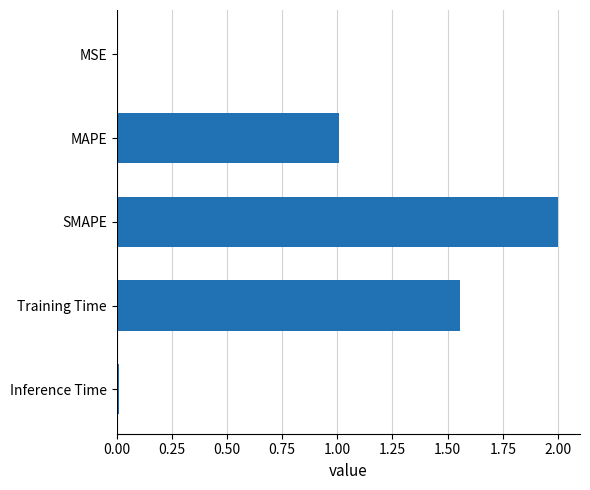

What is the change in value from MAPE to SMAPE?

+1.0